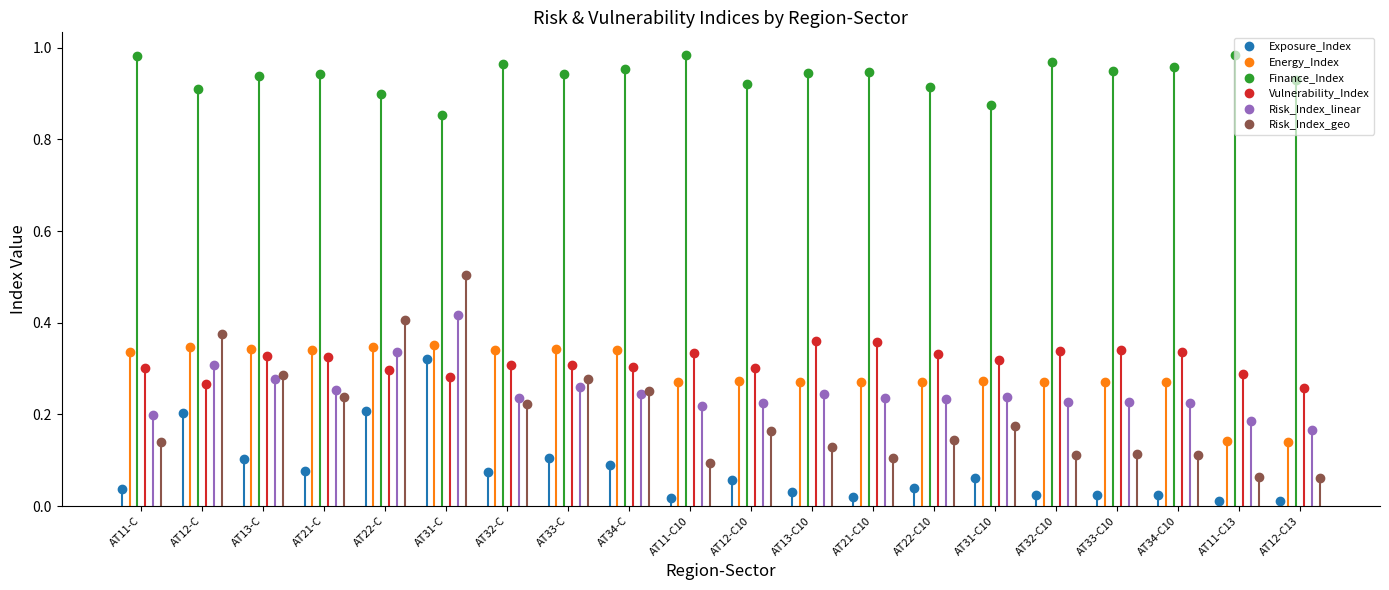

Between AT33-C10 and AT12-C10, which is larger?

AT12-C10